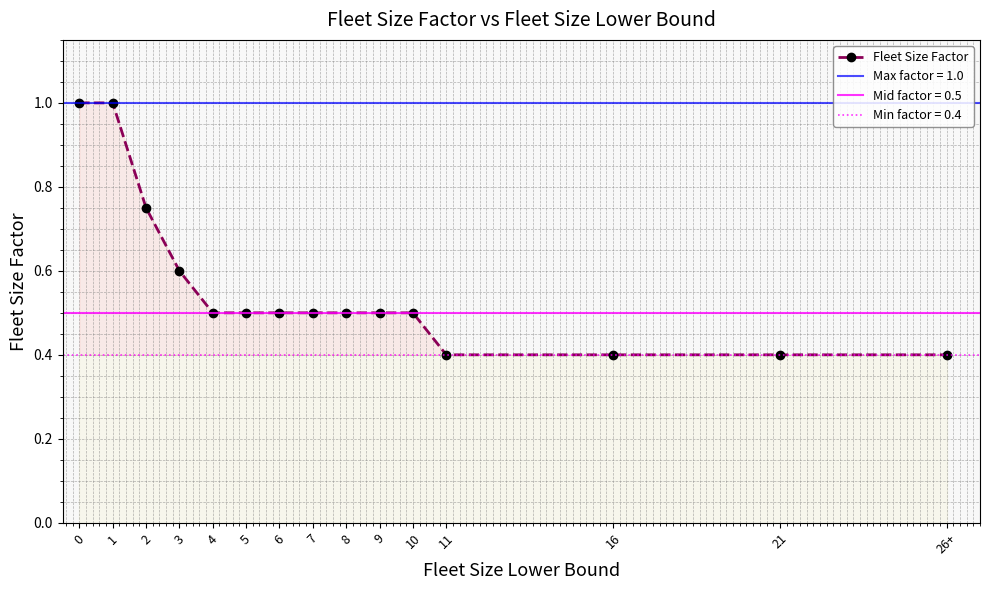

What is the approximate value at 6?

0.5